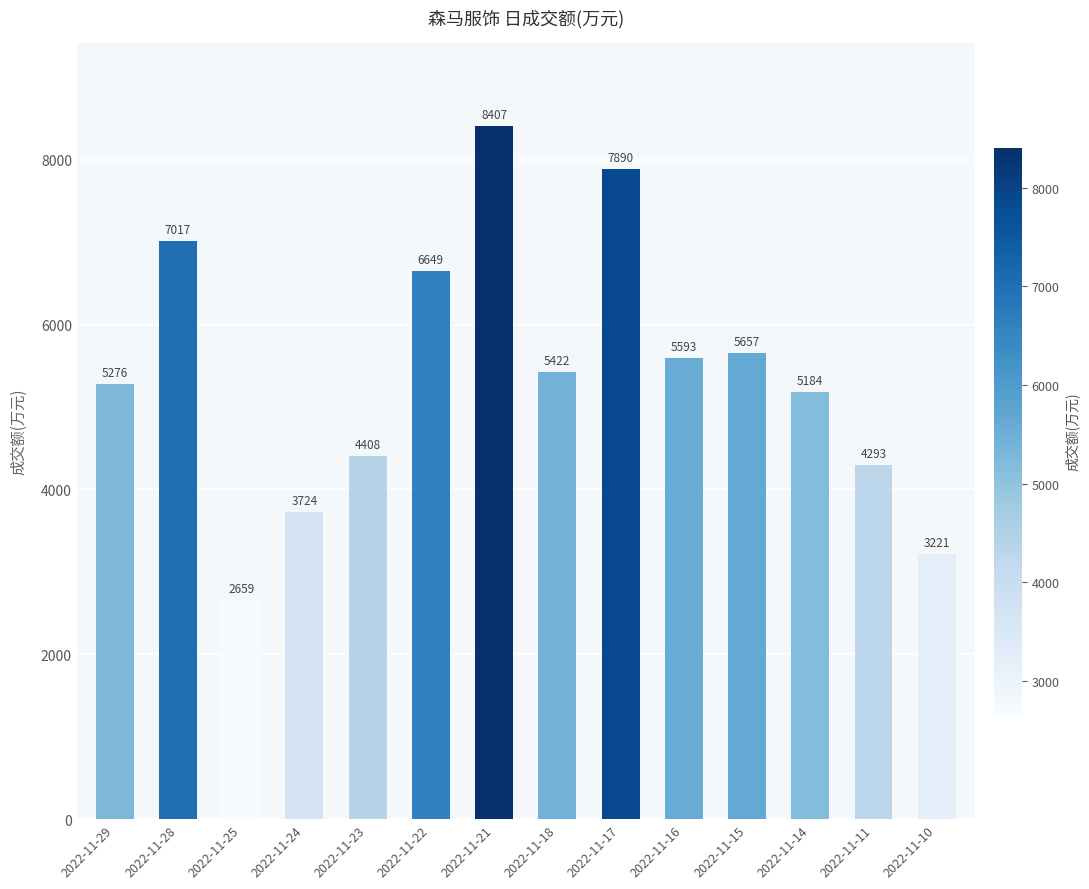

Does the chart contain any negative values?

No